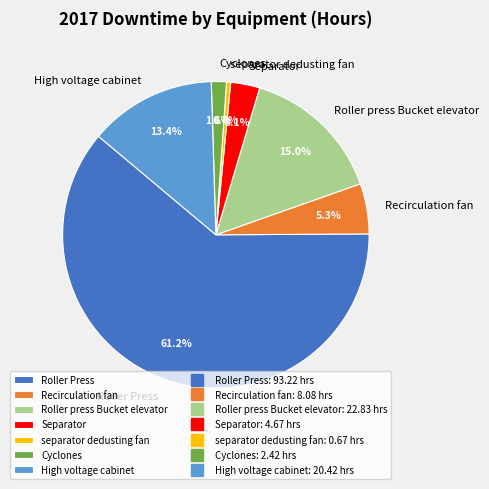

To the nearest percent, what percentage of the pie is High voltage cabinet?

13%